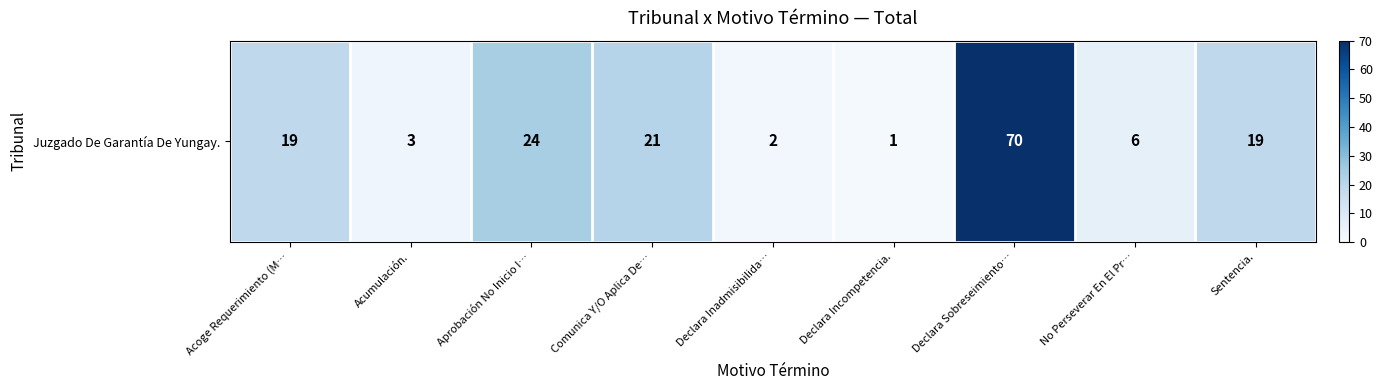

Read the value at Sentencia..

19